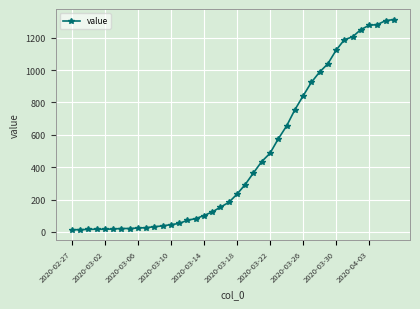

How many series are shown in this chart?

1